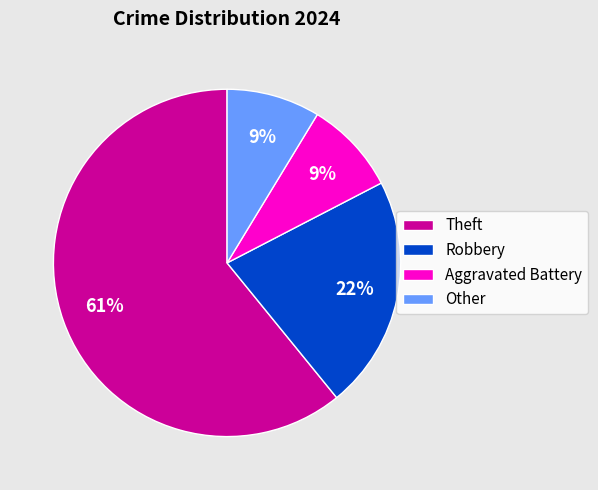

How many slices are in this pie chart?

4